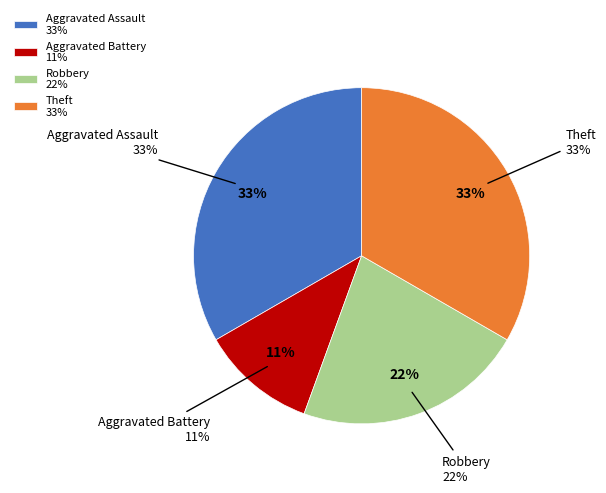

Does Aggravated Battery represent more than half of the total?

No